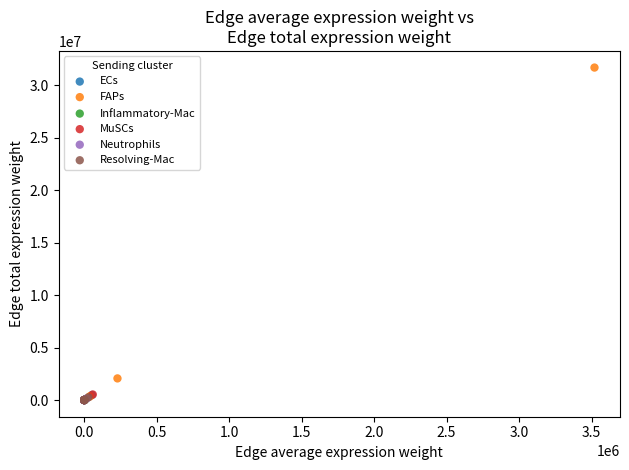

Which series has the largest Y range (max minus min)?

FAPs